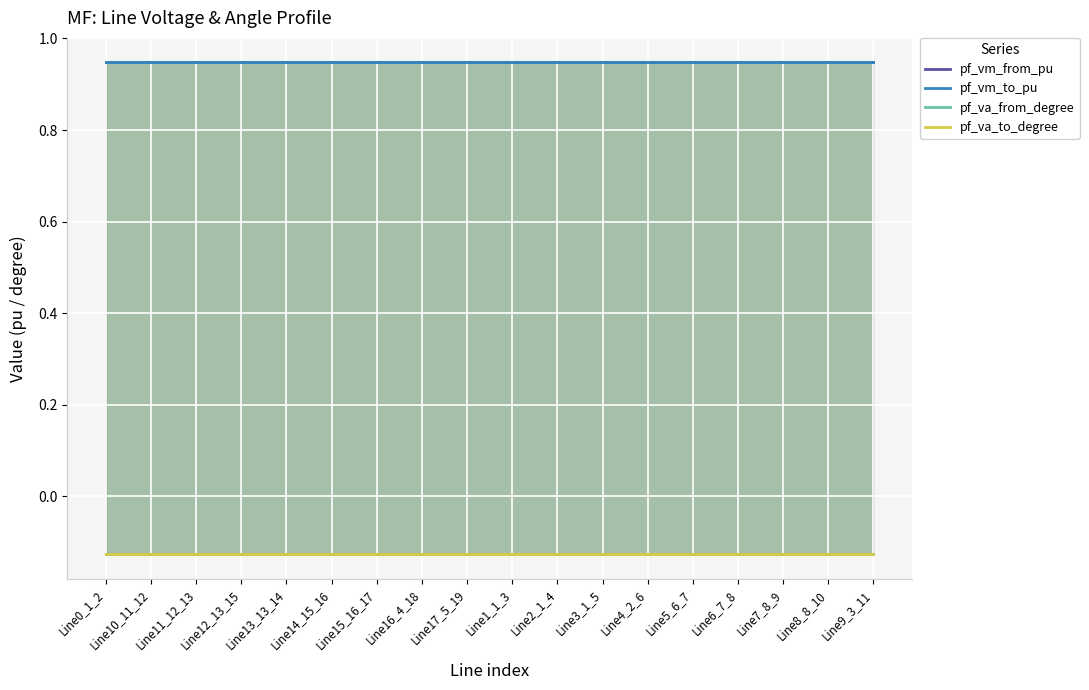

What is the average value of the pf_va_to_degree series?

-0.1